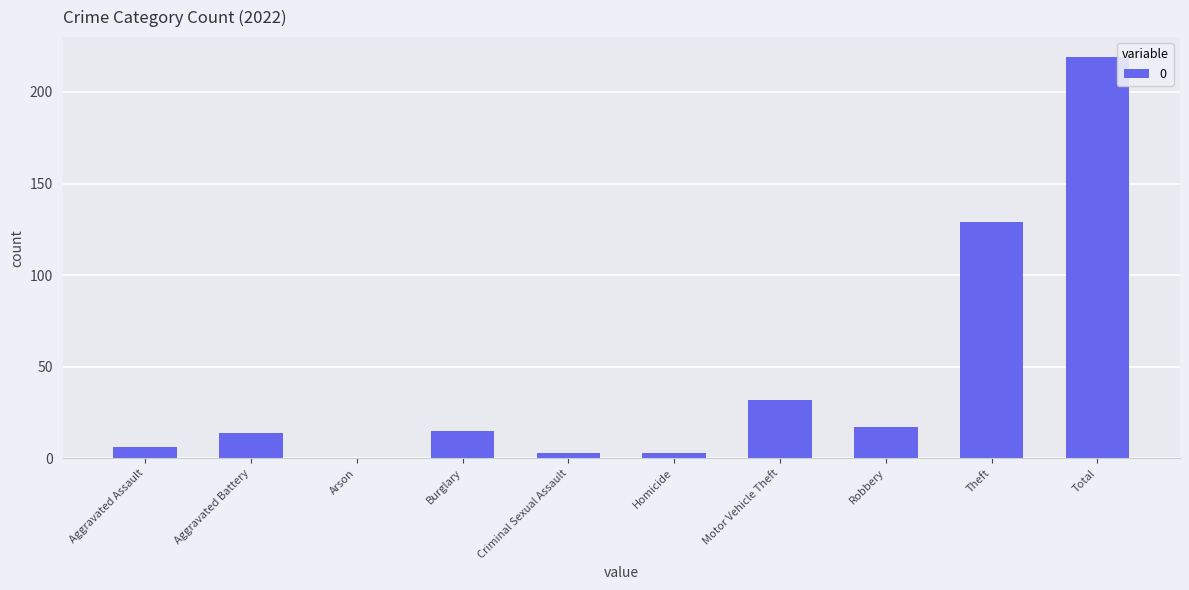

Reading left to right, list all the values displayed in this chart.

Aggravated Assault=6	Aggravated Battery=14	Arson=0	Burglary=15	Criminal Sexual Assault=3	Homicide=3	Motor Vehicle Theft=32	Robbery=17	Theft=129	Total=219